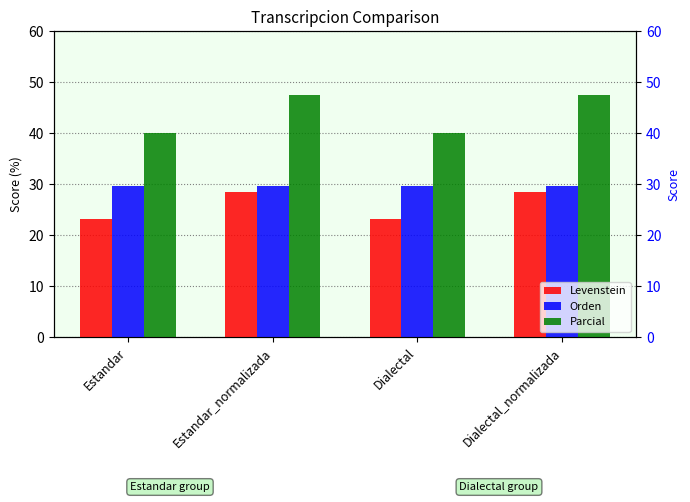

What is the sum of all Parcial values?

175.2